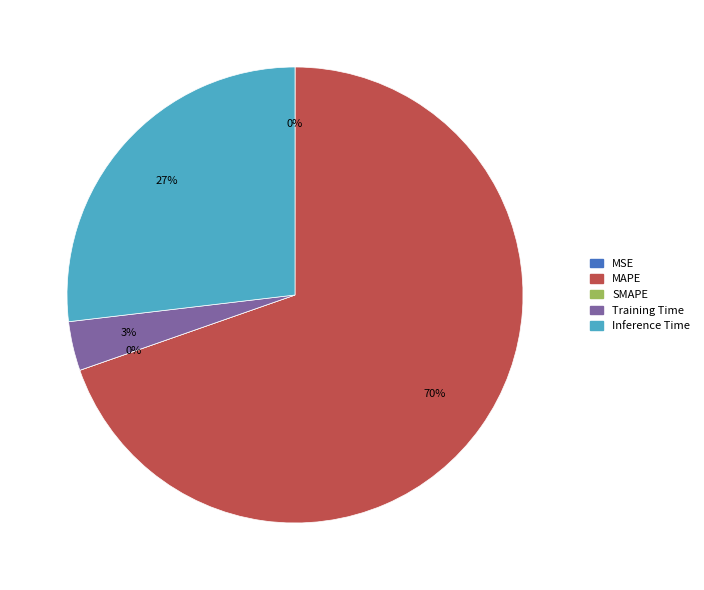

Does any single category account for the majority?

Yes